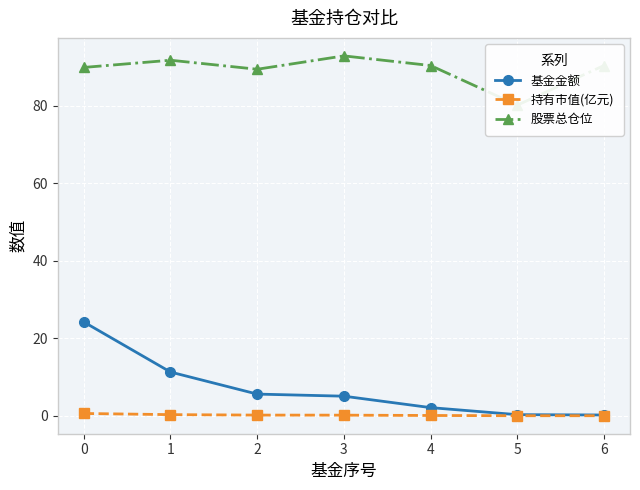

True or false: 持有市值(亿元) has more than 2 interior local peaks.

False